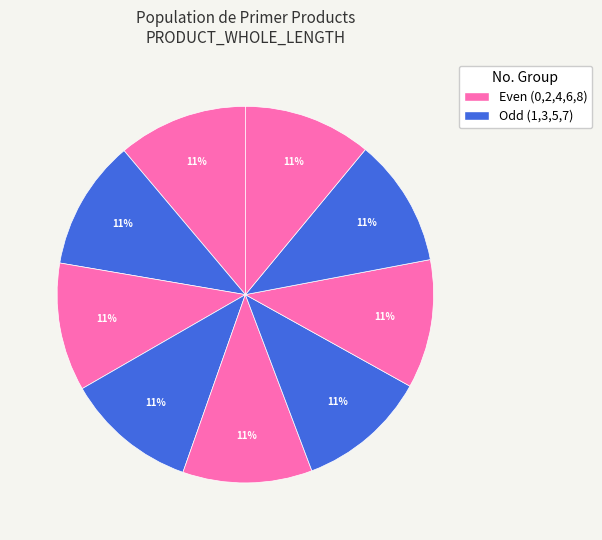

Is there a majority slice in this chart?

No